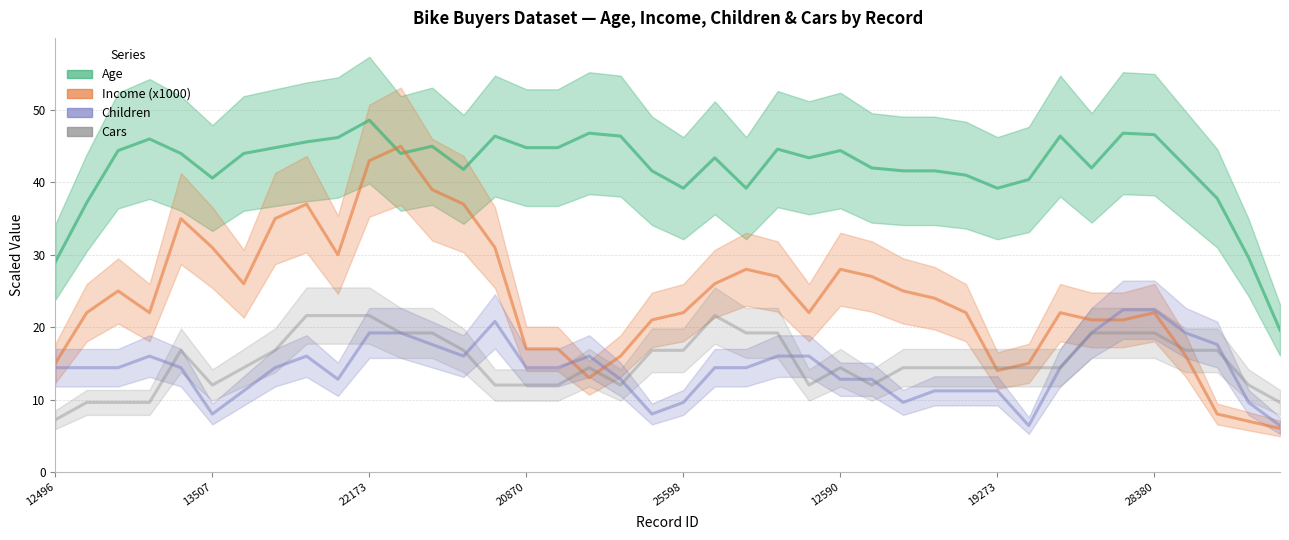

Count the number of categories in the chart.

40